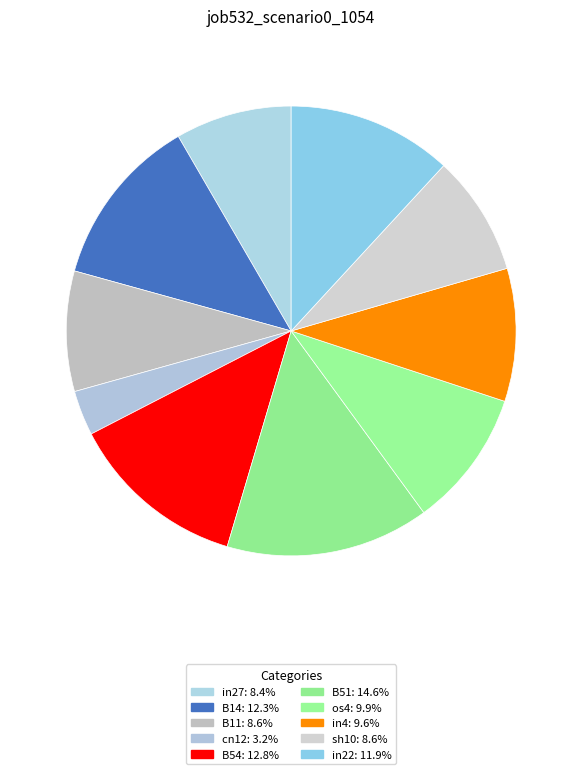

What is the largest slice in the pie chart?

B51